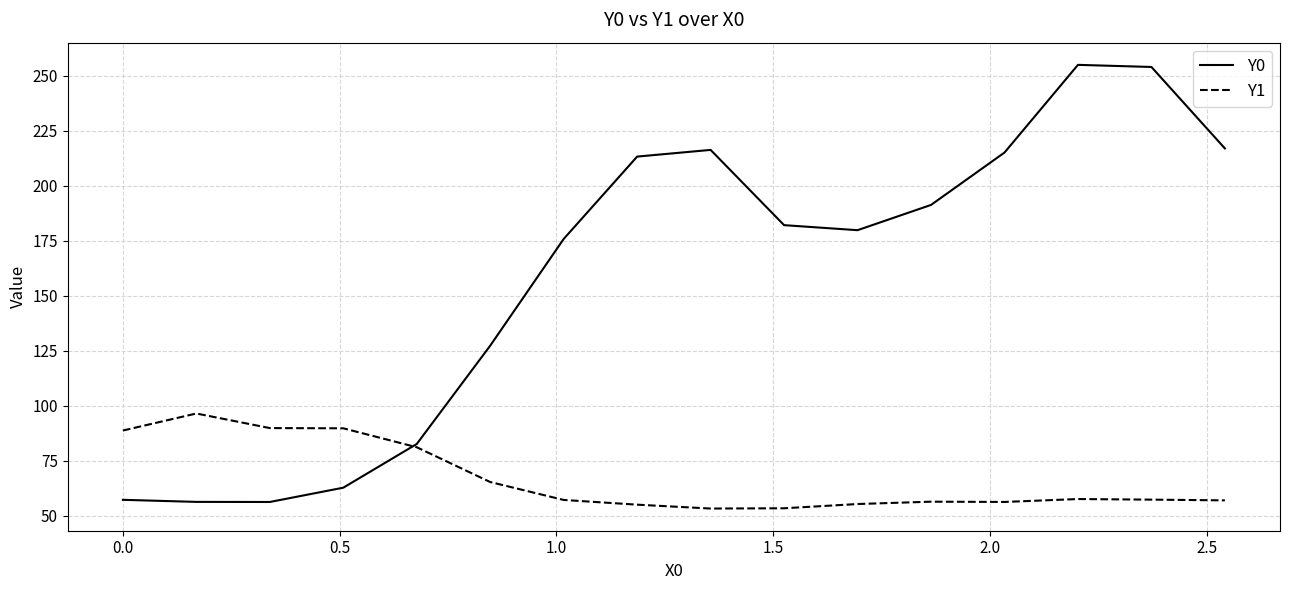

Which series has the largest range (max minus min)?

Y0